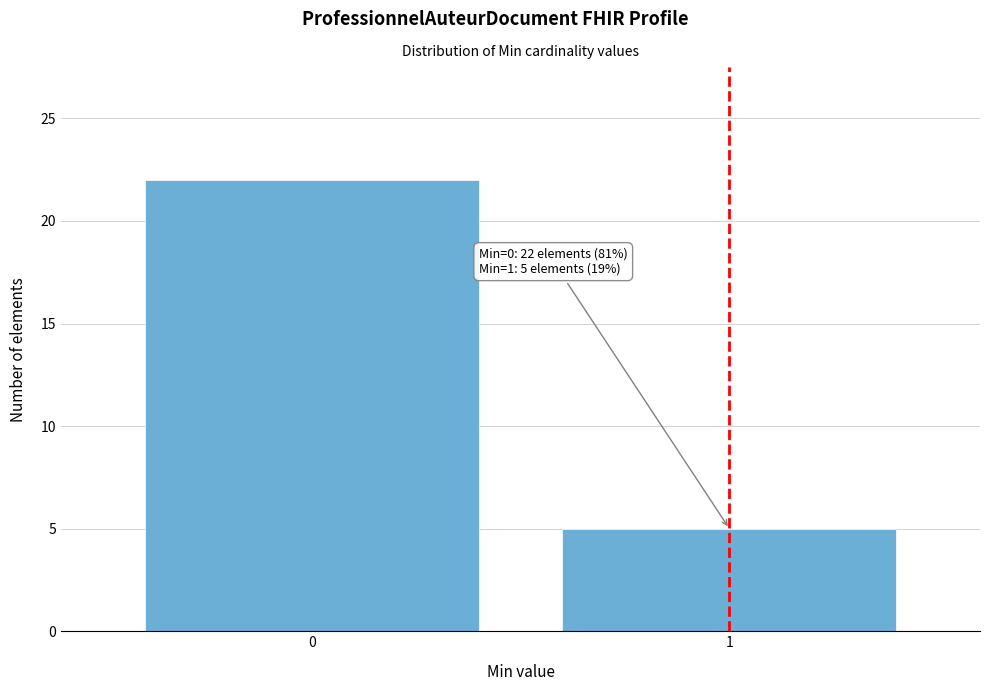

Reading right to left, list all the values displayed in this chart.

5	22